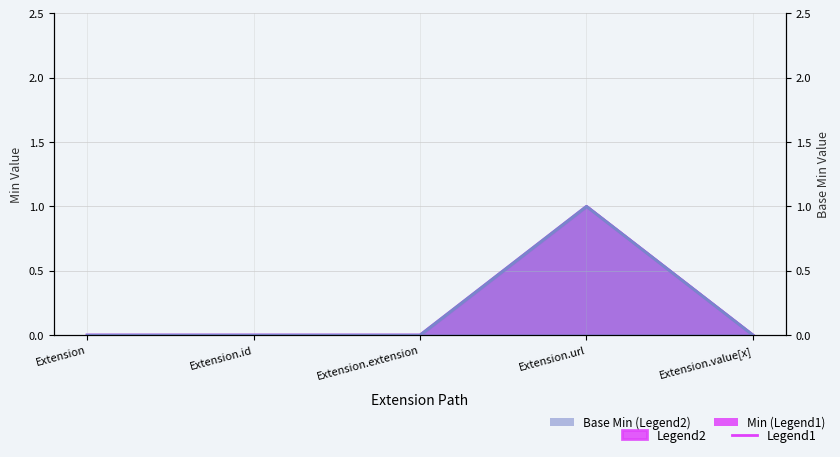

What is the value of the Base Min point at the 4th from the left?

1